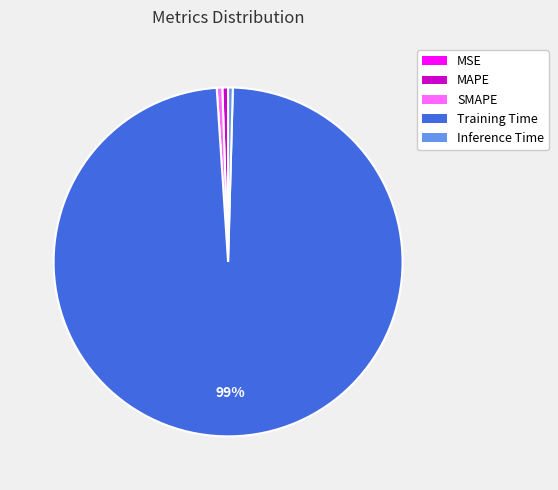

Which category has the biggest portion of the pie?

Training Time